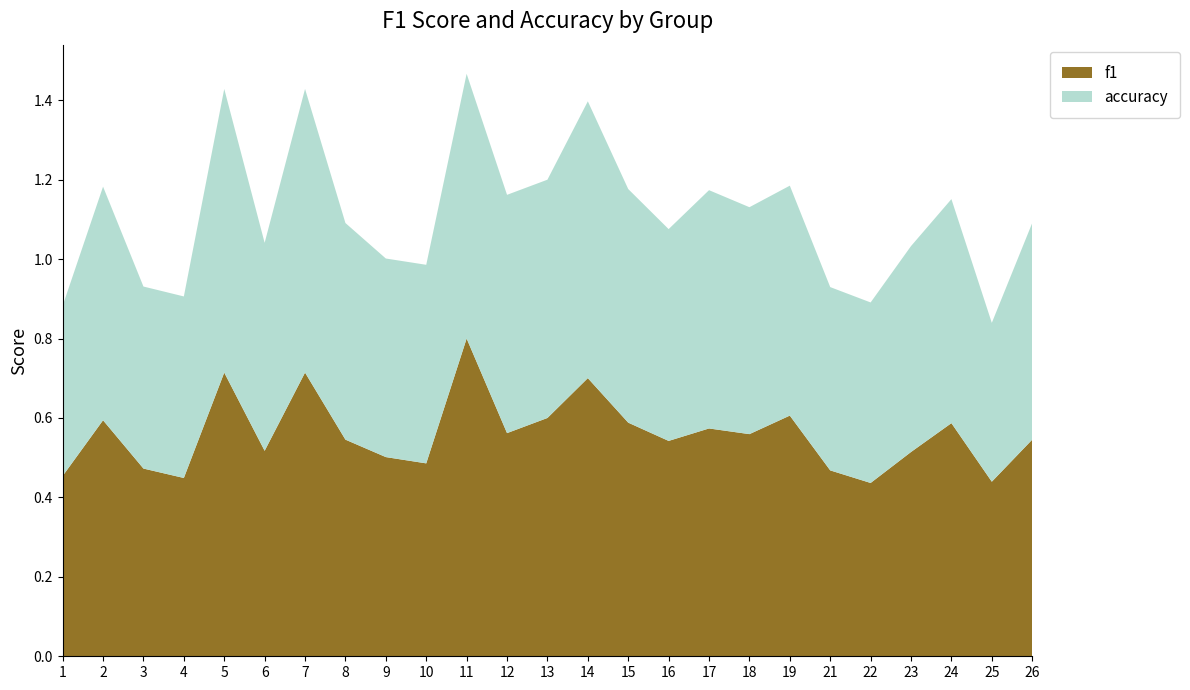

Reading left to right, transcribe all the data shown in this chart.

f1: 1=0.5	2=0.6	3=0.5	4=0.4	5=0.7	6=0.5	7=0.7	8=0.5	9=0.5	10=0.5	11=0.8	12=0.6	13=0.6	14=0.7	15=0.6	16=0.5	17=0.6	18=0.6	19=0.6	21=0.5	22=0.4	23=0.5	24=0.6	25=0.4	26=0.5
accuracy: 1=0.4	2=0.6	3=0.5	4=0.5	5=0.7	6=0.5	7=0.7	8=0.5	9=0.5	10=0.5	11=0.7	12=0.6	13=0.6	14=0.7	15=0.6	16=0.5	17=0.6	18=0.6	19=0.6	21=0.5	22=0.5	23=0.5	24=0.6	25=0.4	26=0.5